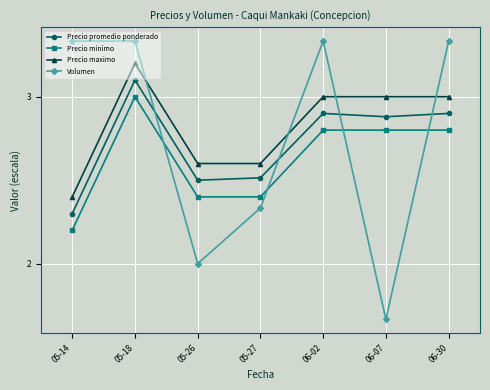

How many distinct data groups are displayed?

4